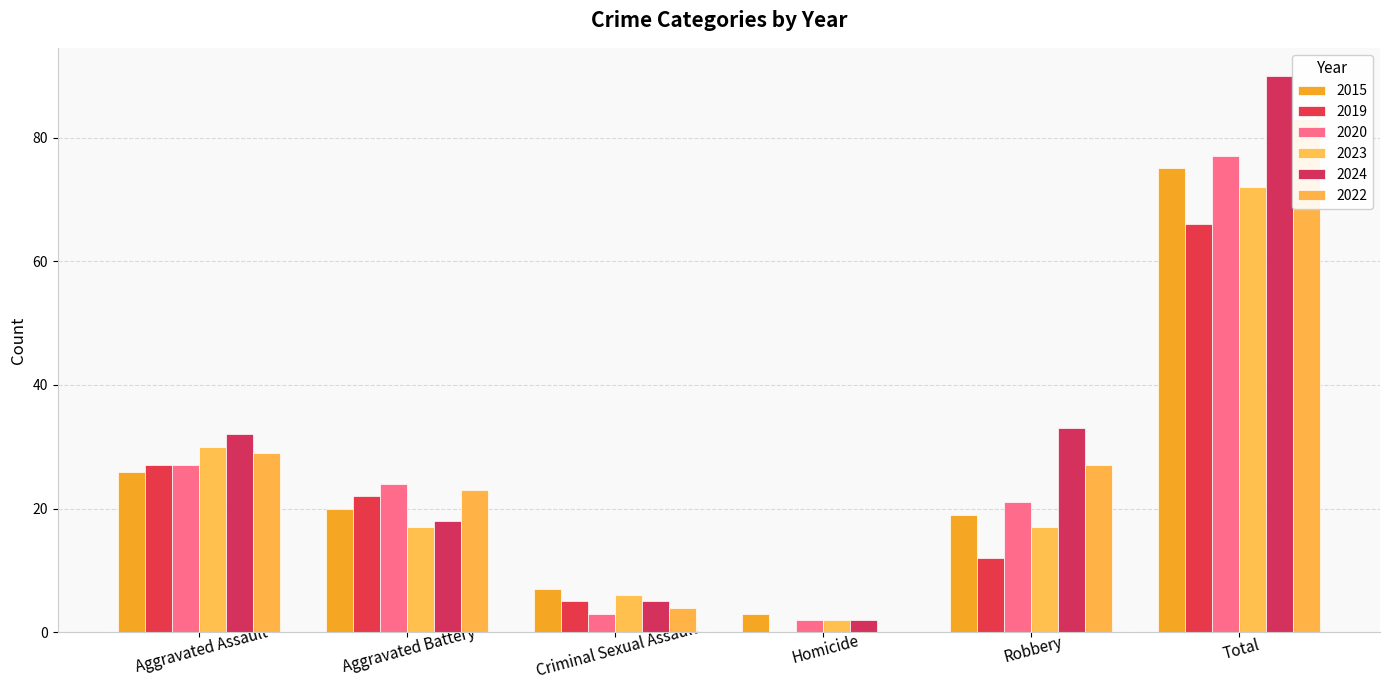

How many data points does each series have?

6